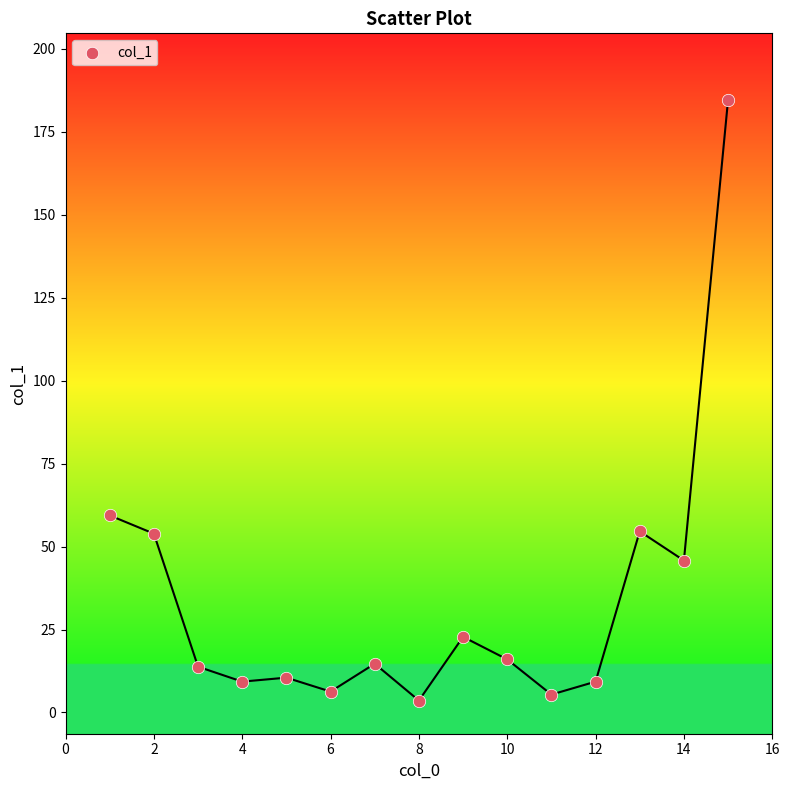

What is the range of X values (max minus min)?

14.0